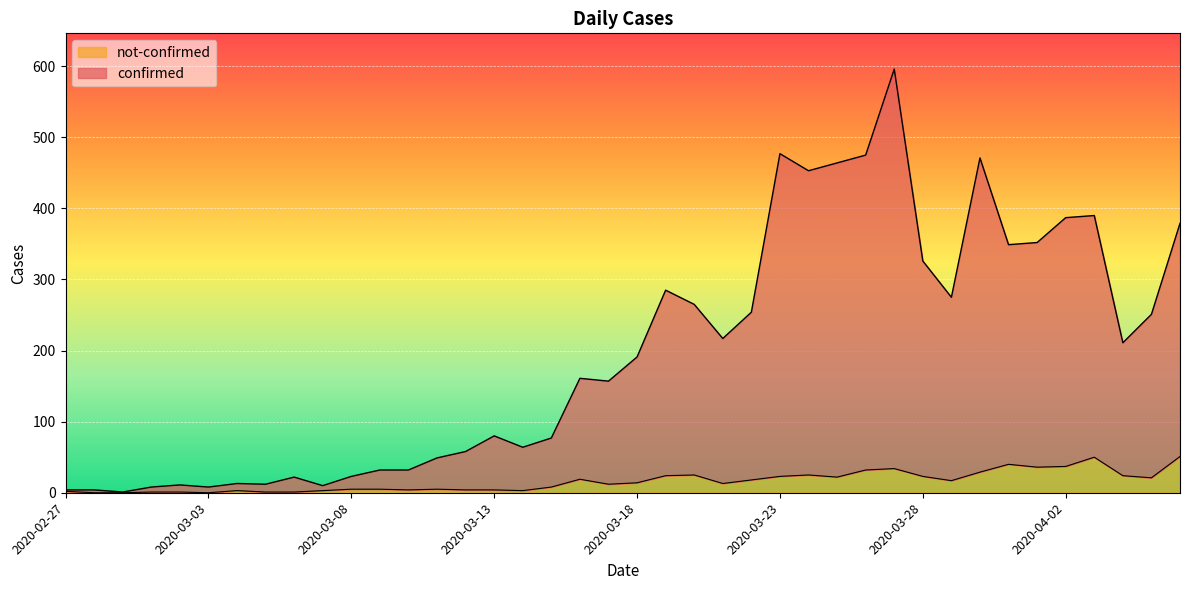

List the labels in order of not-confirmed value, smallest first.

2020-02-28, 2020-02-29, 2020-03-03, 2020-03-01, 2020-03-02, 2020-03-05, 2020-03-06, 2020-02-27, 2020-03-04, 2020-03-07, 2020-03-14, 2020-03-10, 2020-03-12, 2020-03-13, 2020-03-08, 2020-03-09, 2020-03-11, 2020-03-15, 2020-03-17, 2020-03-21, 2020-03-18, 2020-03-29, 2020-03-22, 2020-03-16, 2020-04-05, 2020-03-25, 2020-03-23, 2020-03-28, 2020-03-19, 2020-04-04, 2020-03-20, 2020-03-24, 2020-03-30, 2020-03-26, 2020-03-27, 2020-04-01, 2020-04-02, 2020-03-31, 2020-04-03, 2020-04-06